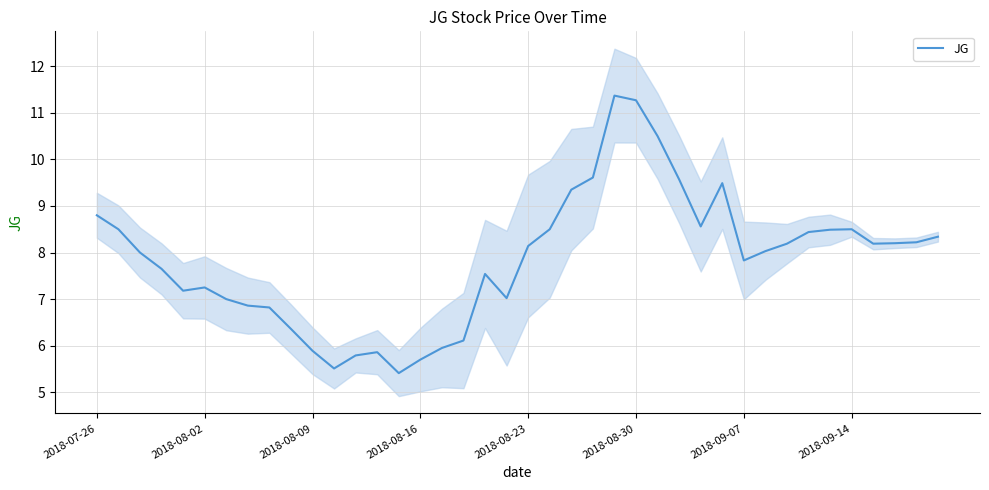

True or false: JG has a value of 5.2 at 2018-09-07.

False